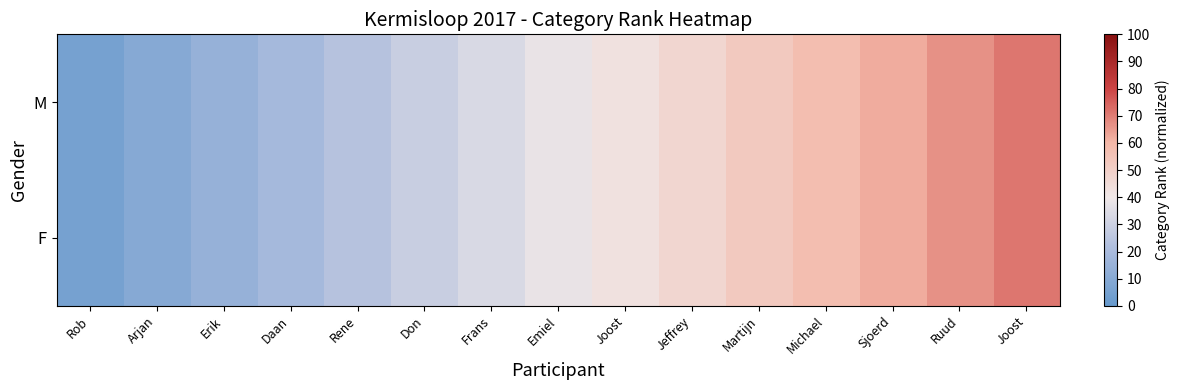

What is the smallest value displayed?

4.8